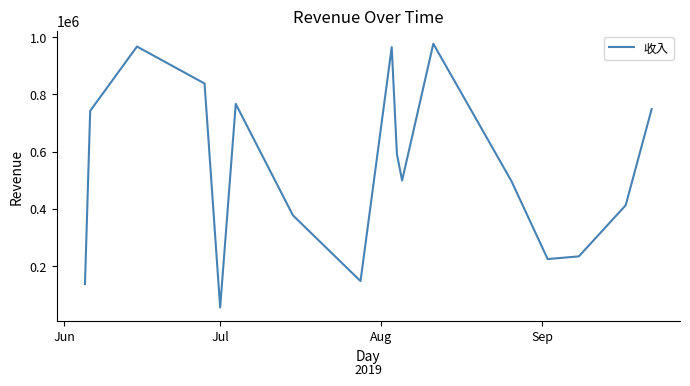

What is the difference between the maximum and minimum values?

923553